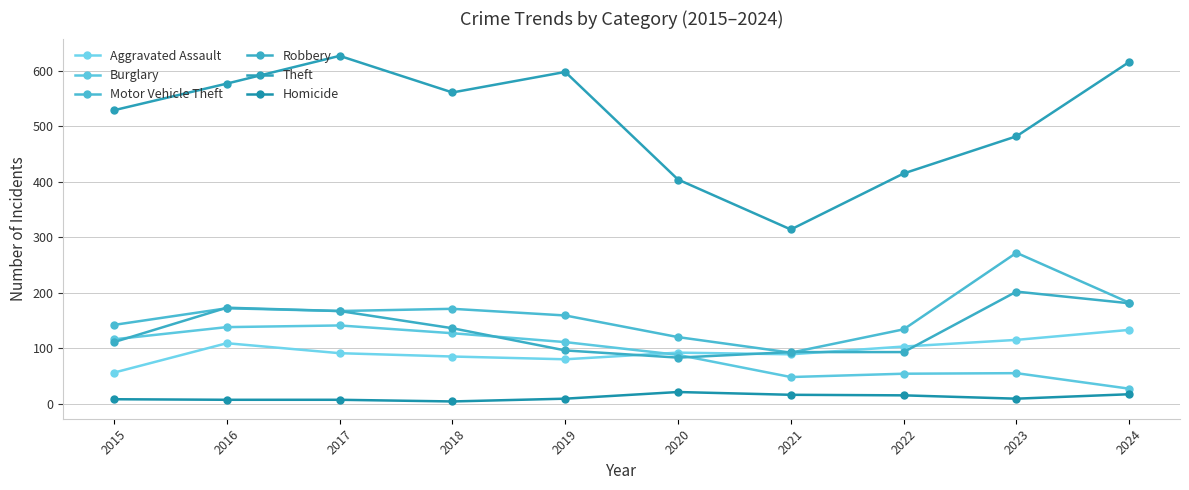

True or false: Burglary and Theft cross at least once.

False